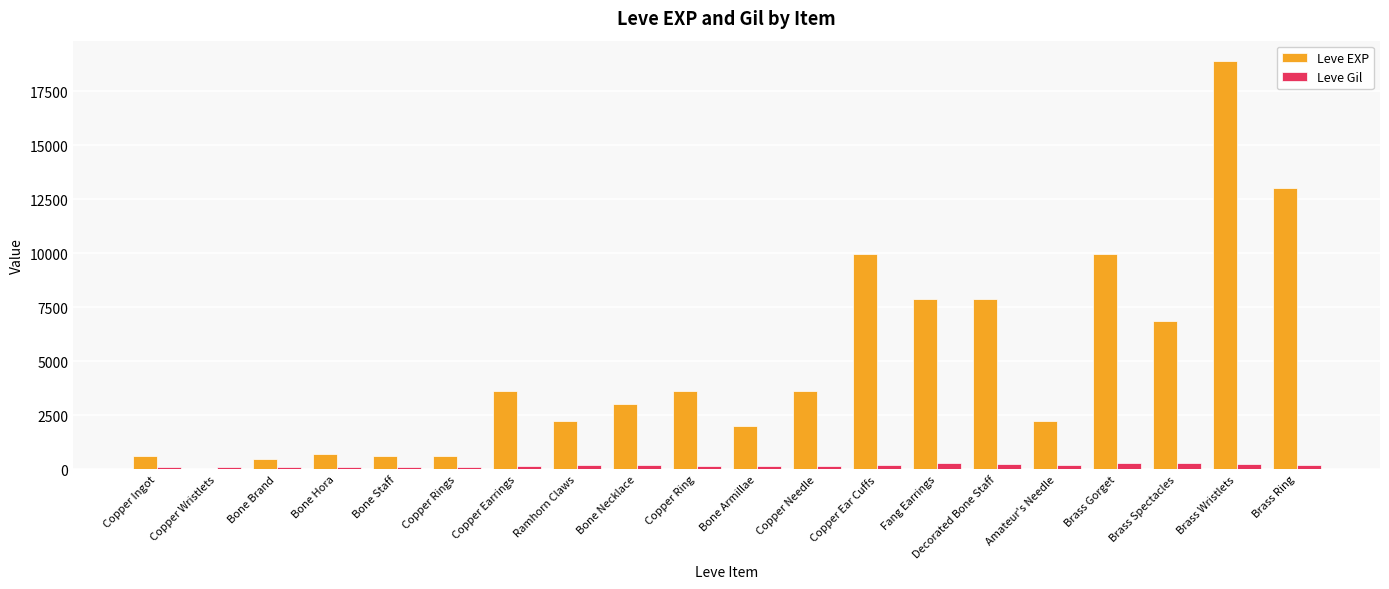

Which label corresponds to the largest value in the chart?

Brass Wristlets